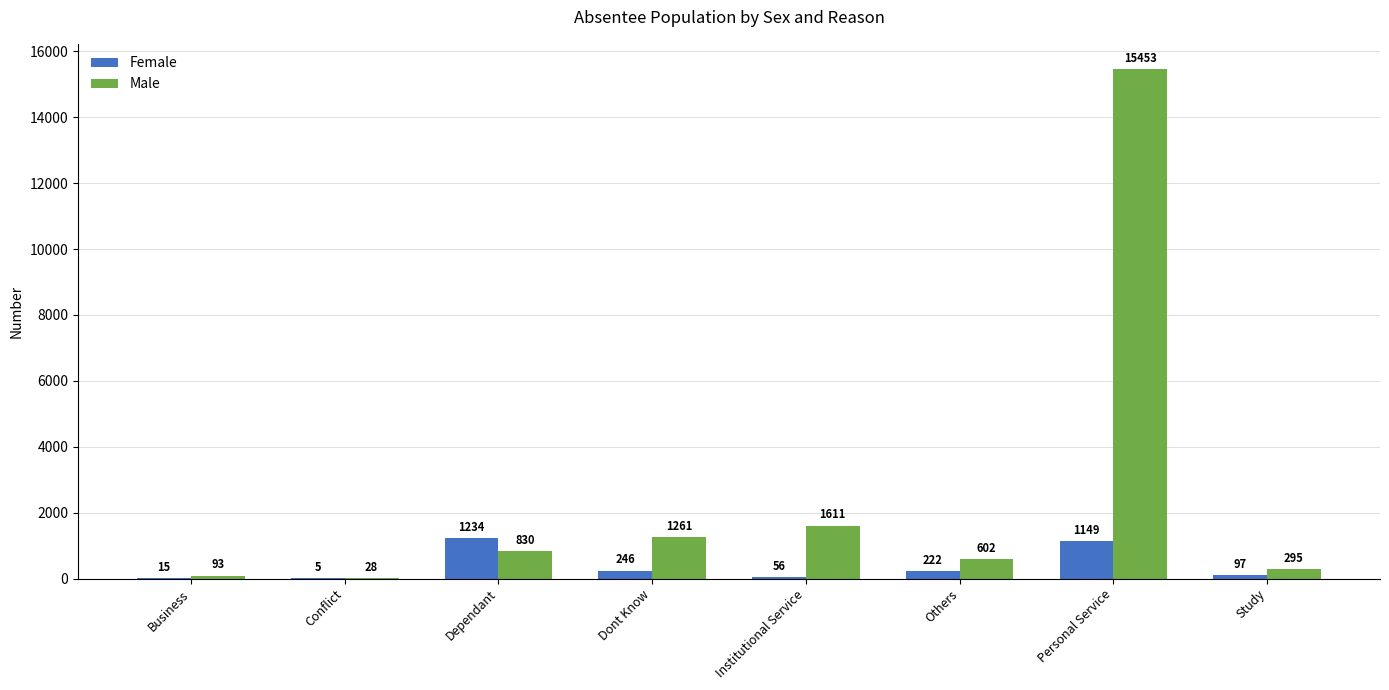

Reading left to right, what are all the values shown in this chart?

Female: 15	5	1234	246	56	222	1149	97
Male: 93	28	830	1261	1611	602	15453	295